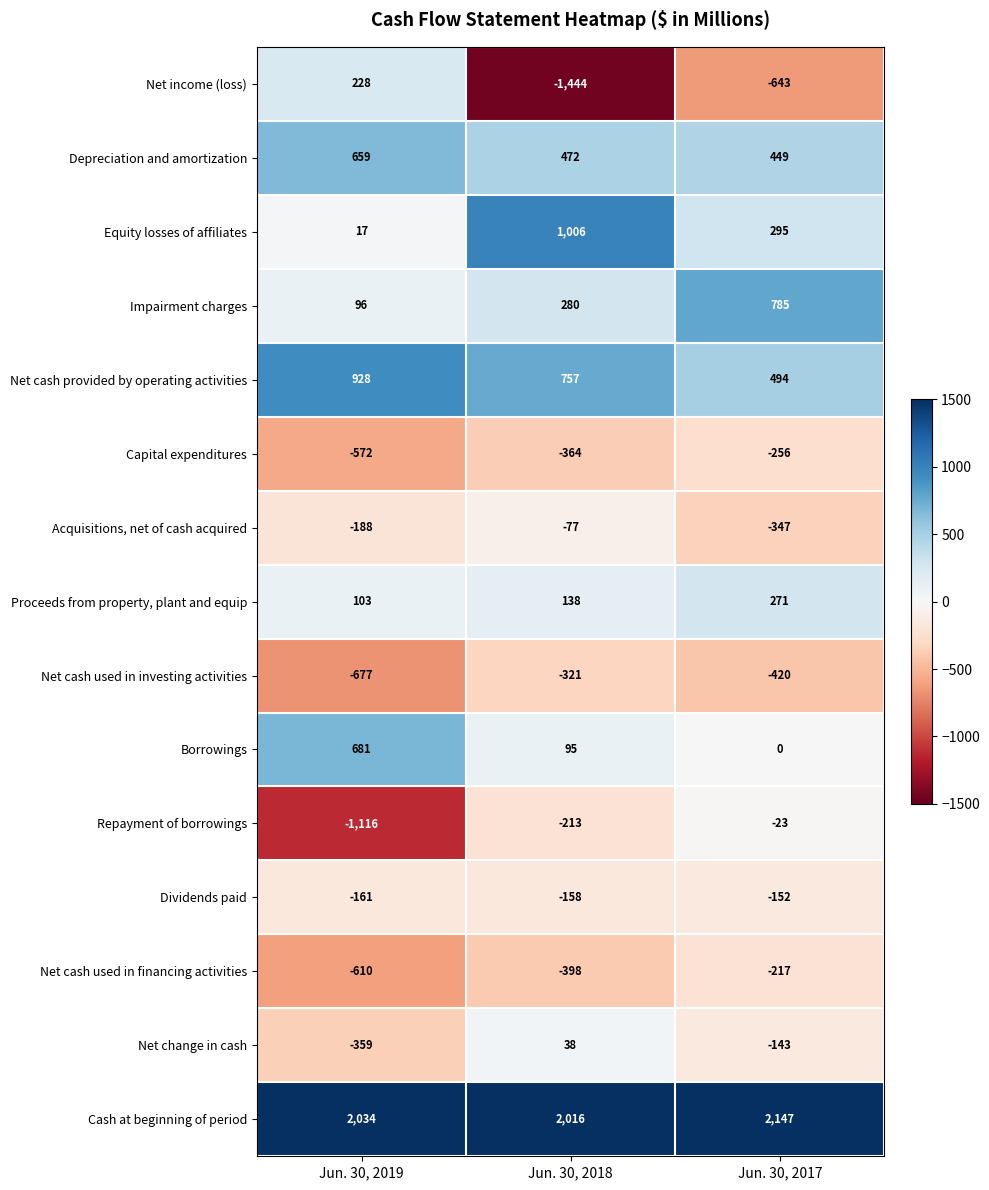

What is the minimum value for Net cash used in financing activities?

-610